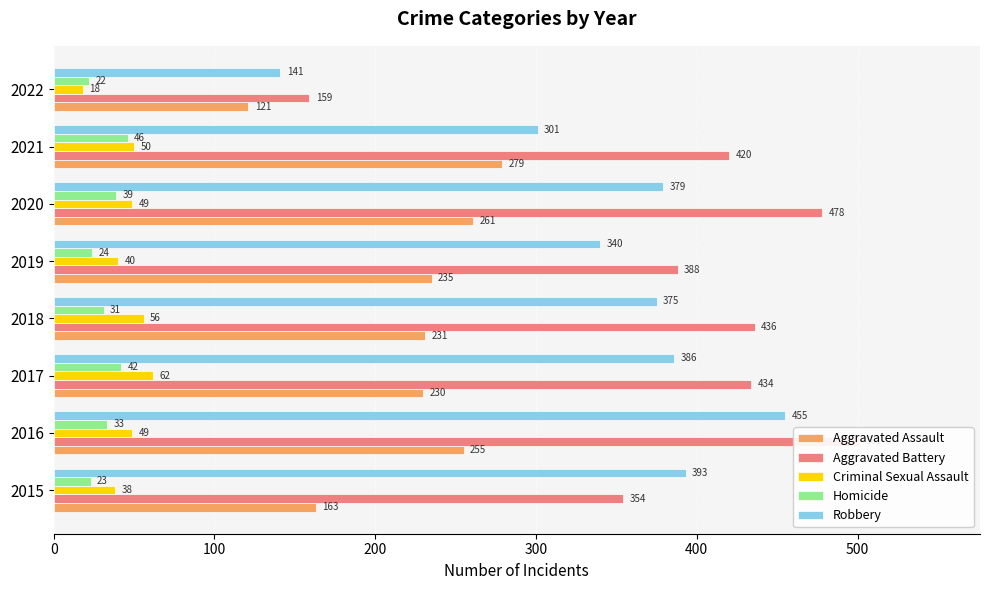

Which series has the largest total across all categories?

Aggravated Battery